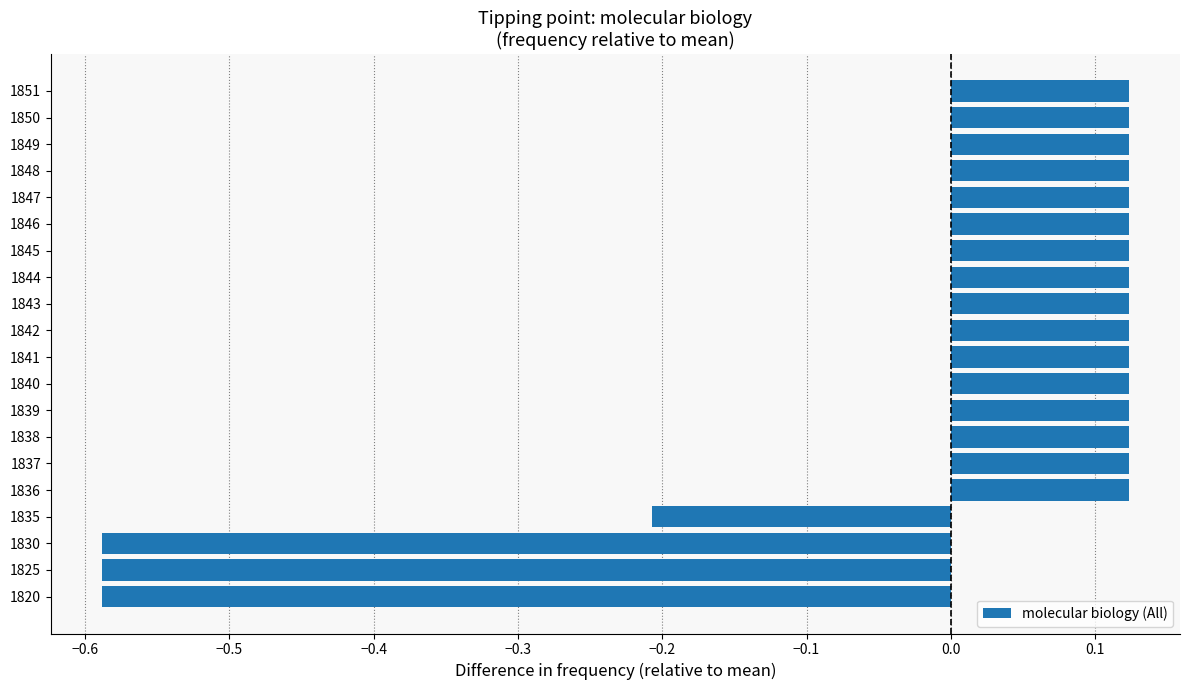

True or false: the data shows 0.2 at 1839.

False